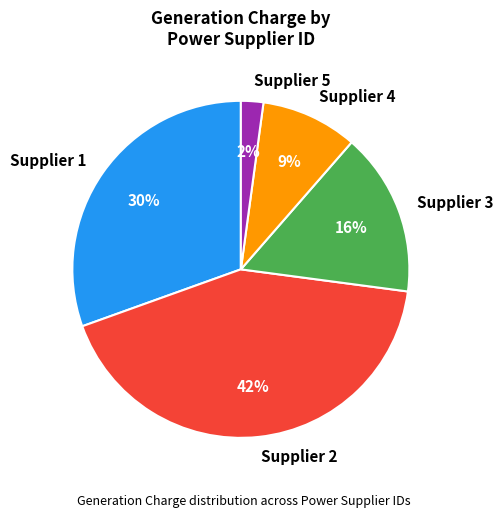

True or false: Supplier 2 accounts for 42% of the total.

True